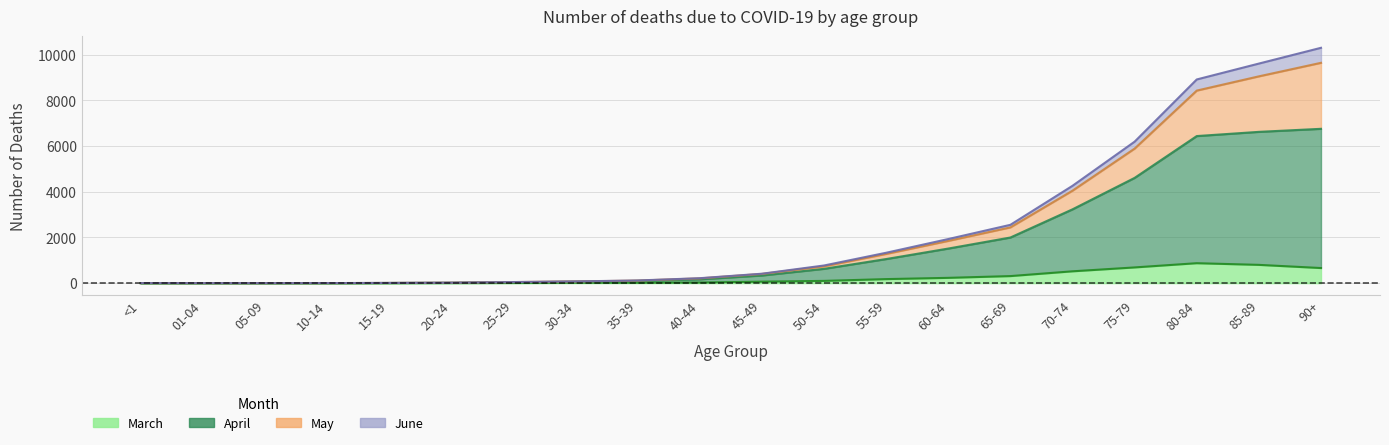

How many data points does each series have?

20